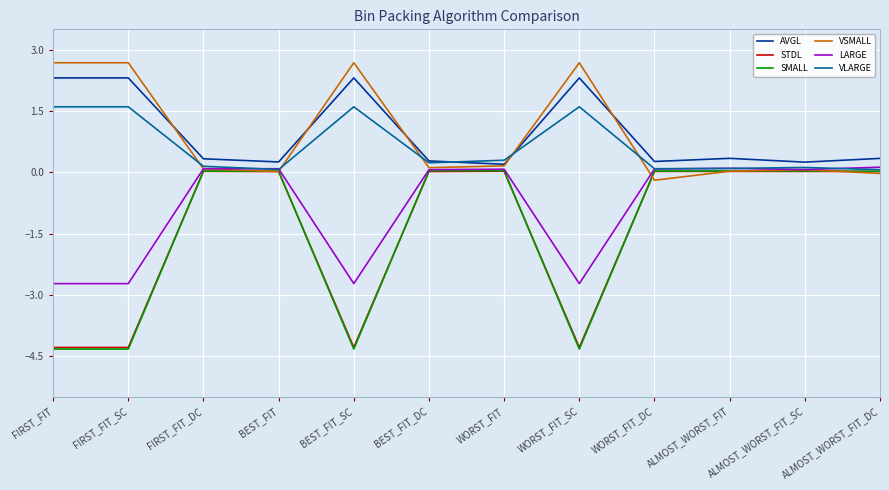

How many lines are shown in the chart?

6